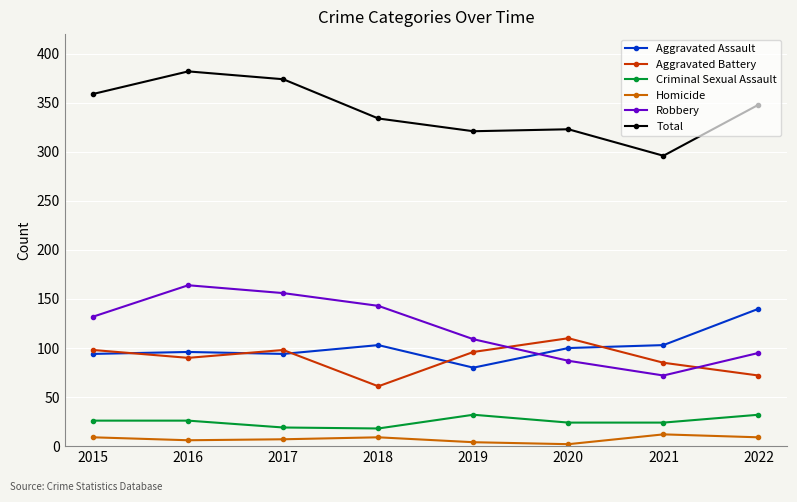

Which series has the widest spread of values?

Robbery